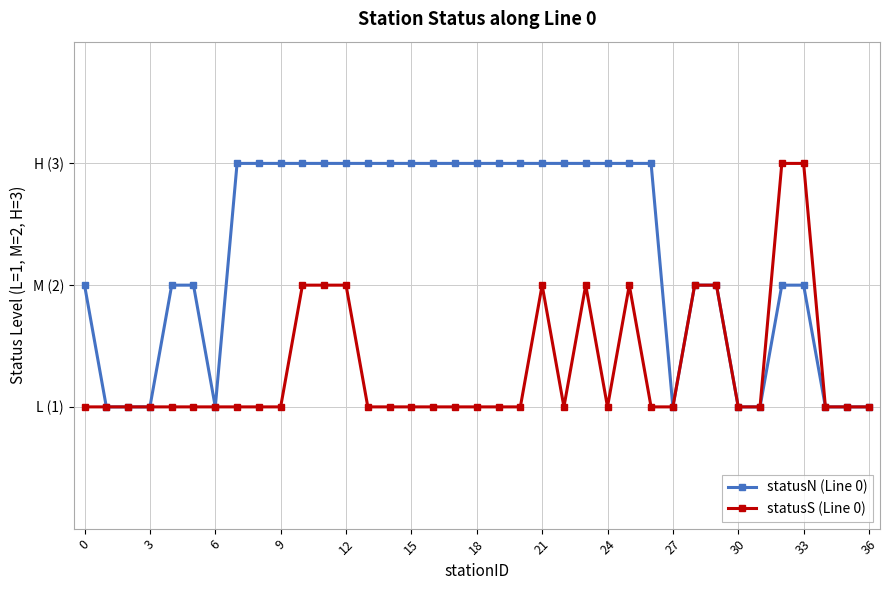

How many interior local valleys does the statusS (Line 0) series have?

2